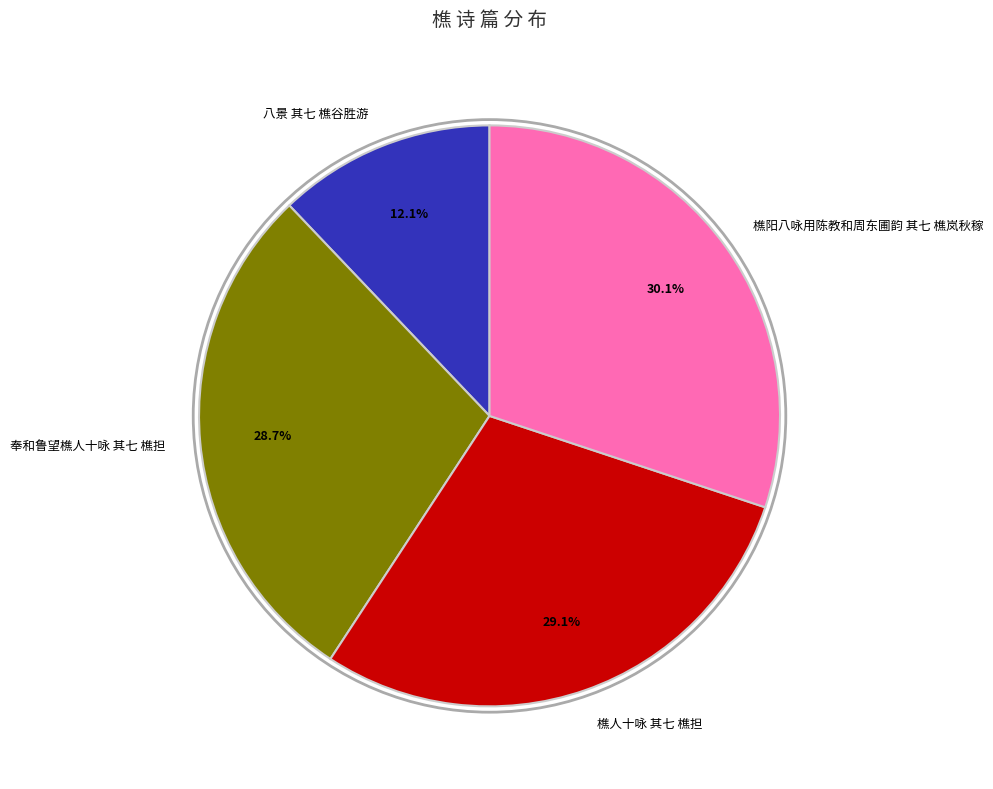

Is it true that 樵阳八咏用陈教和周东圃韵 其七 樵岚秋稼 is 43% of the pie?

False